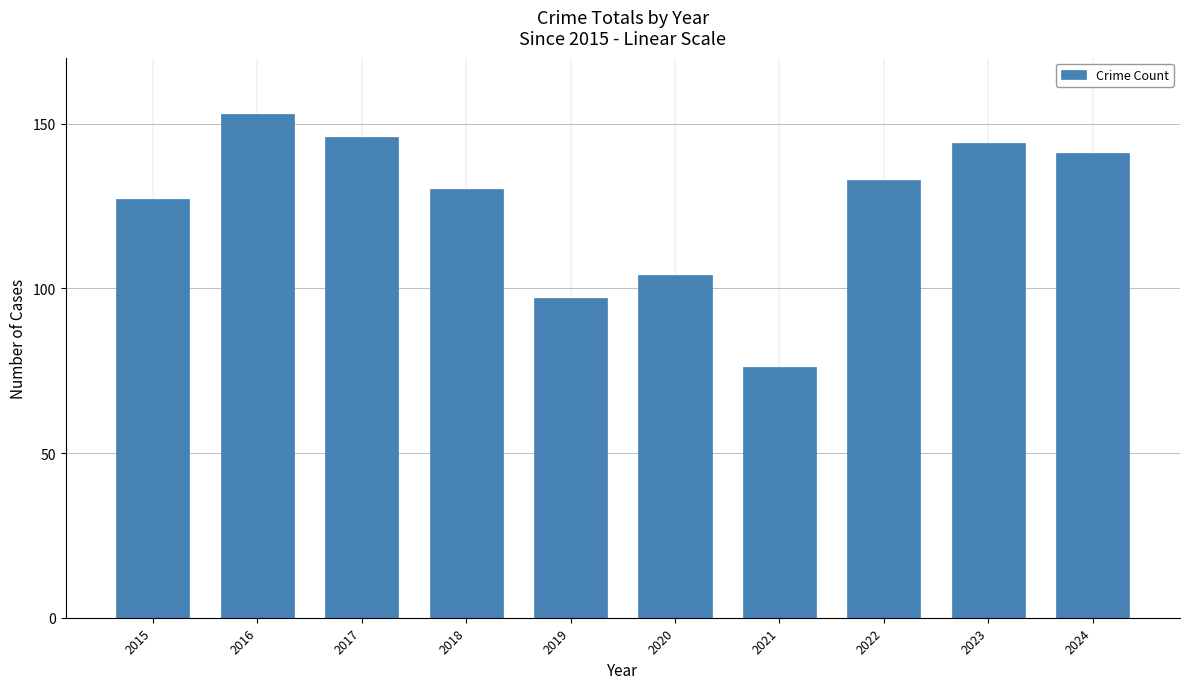

Reading left to right, transcribe all the data shown in this chart.

127	153	146	130	97	104	76	133	144	141